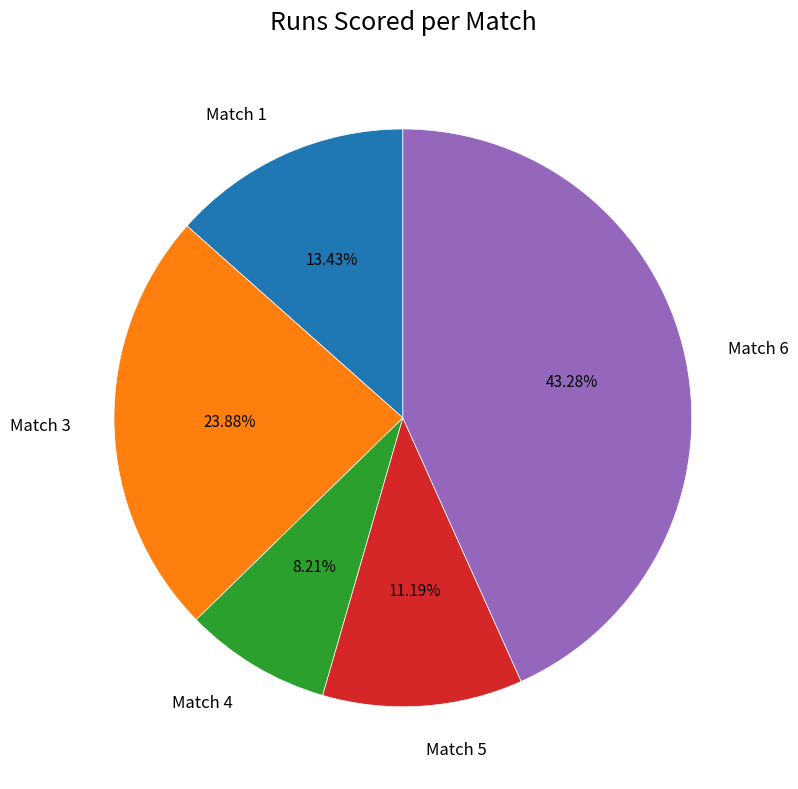

How much of the chart is everything except Match 3?

76.1%